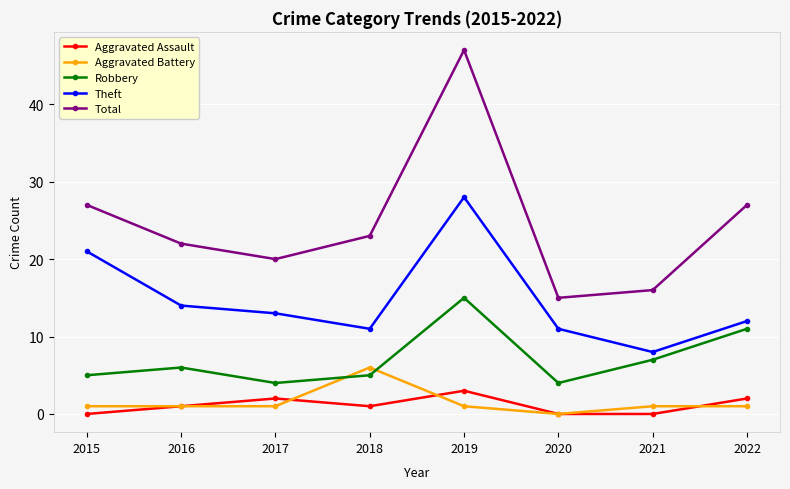

Reading left to right, transcribe all the data shown in this chart.

Aggravated Assault: 0	1	2	1	3	0	0	2
Aggravated Battery: 1	1	1	6	1	0	1	1
Robbery: 5	6	4	5	15	4	7	11
Theft: 21	14	13	11	28	11	8	12
Total: 27	22	20	23	47	15	16	27